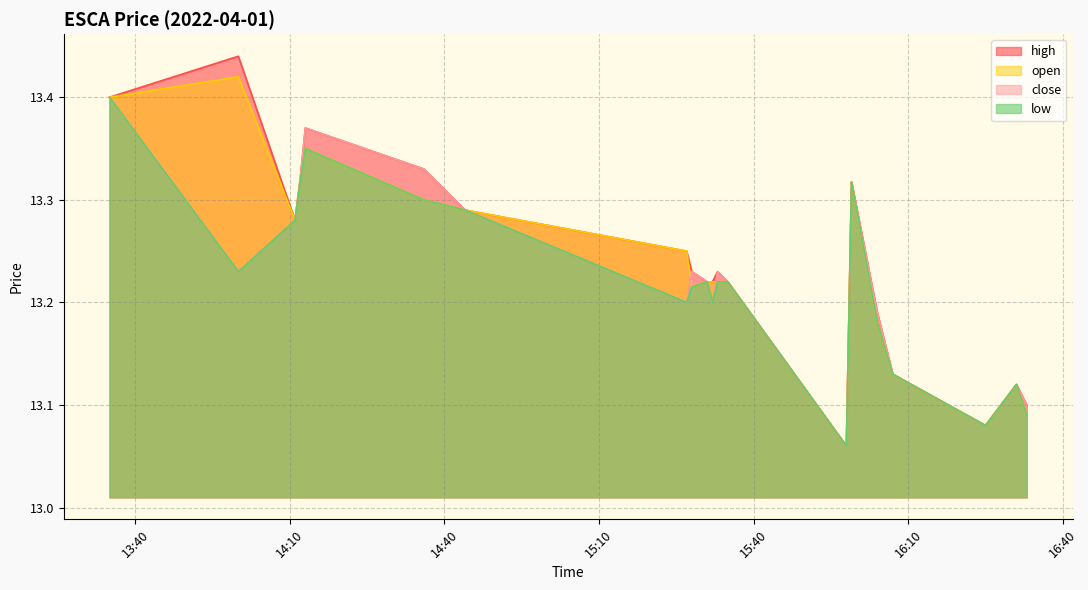

True or false: close and low intersect in this chart.

False